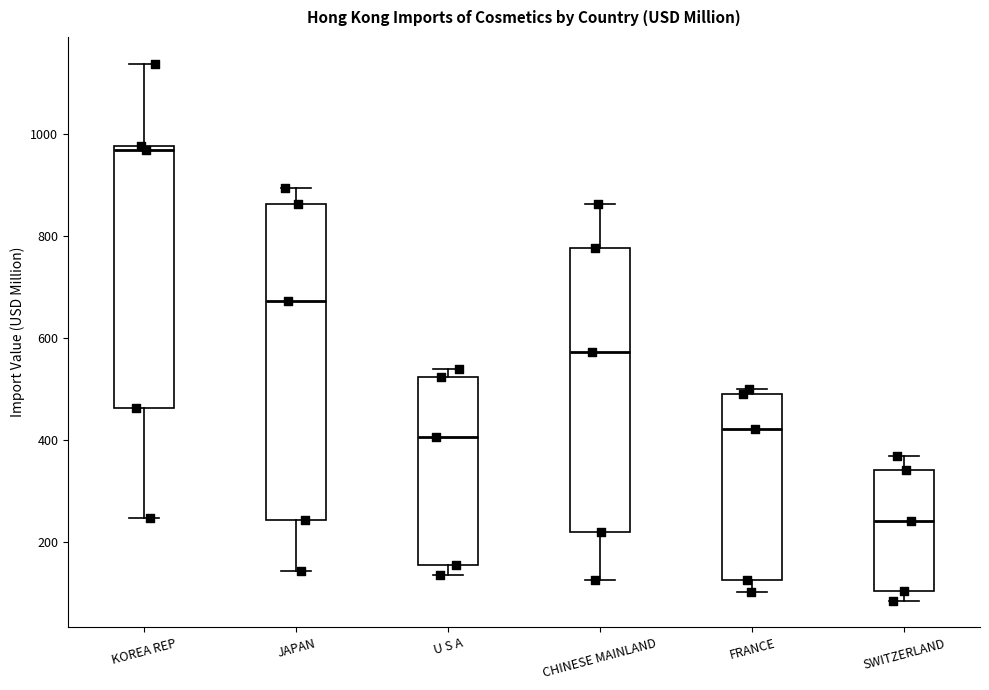

Where does the median line of the box for KOREA REP sit on the y-axis? The values are not printed on the chart, so give them approximately, as read against the axis.

960